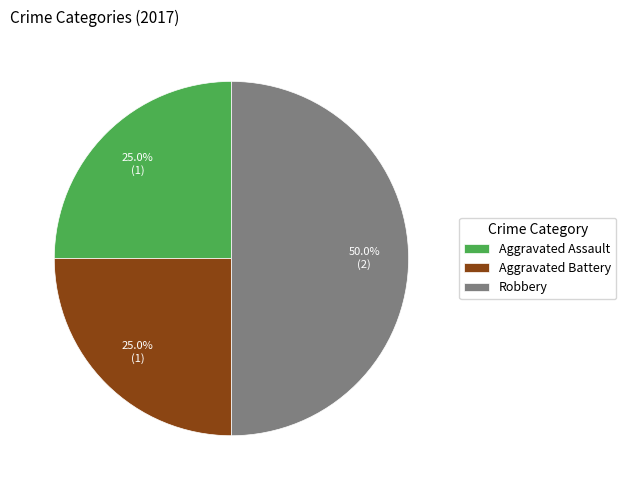

Does Aggravated Battery represent more than half of the total?

No